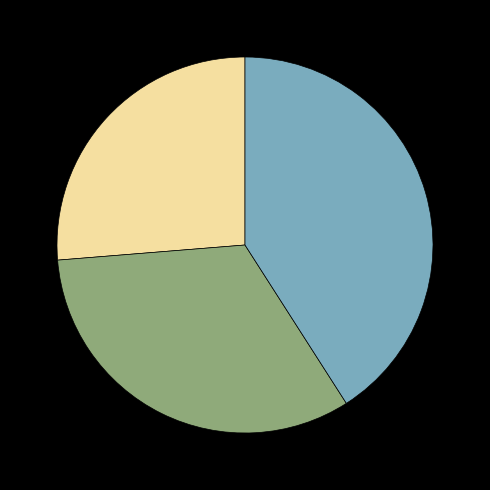

Is there a majority slice in this chart?

No